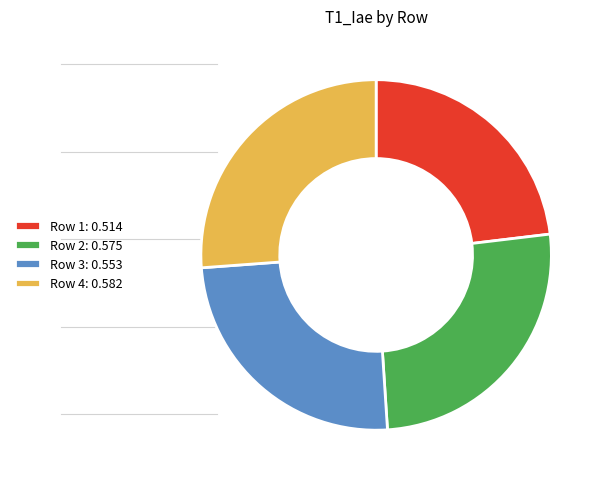

The Row 4: 0.582 slice represents 26% of the pie. True or false?

True